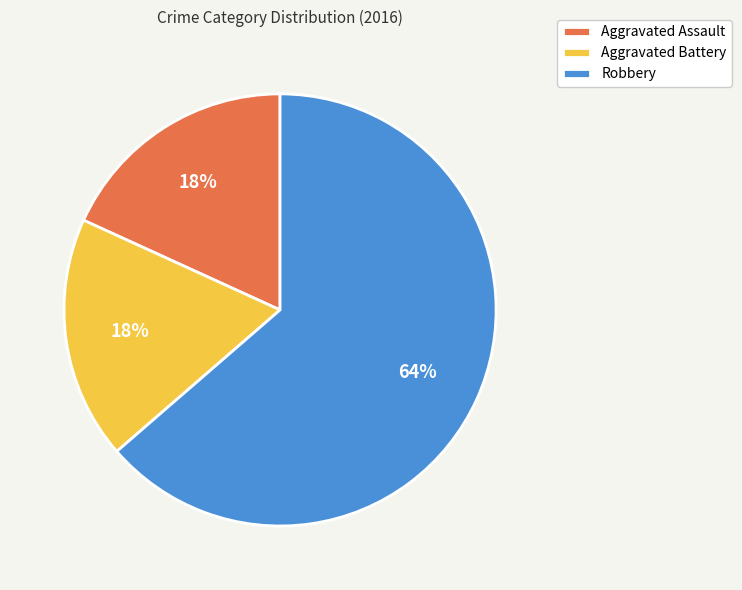

To the nearest percent, what is the combined percentage of Aggravated Assault and Aggravated Battery?

36%